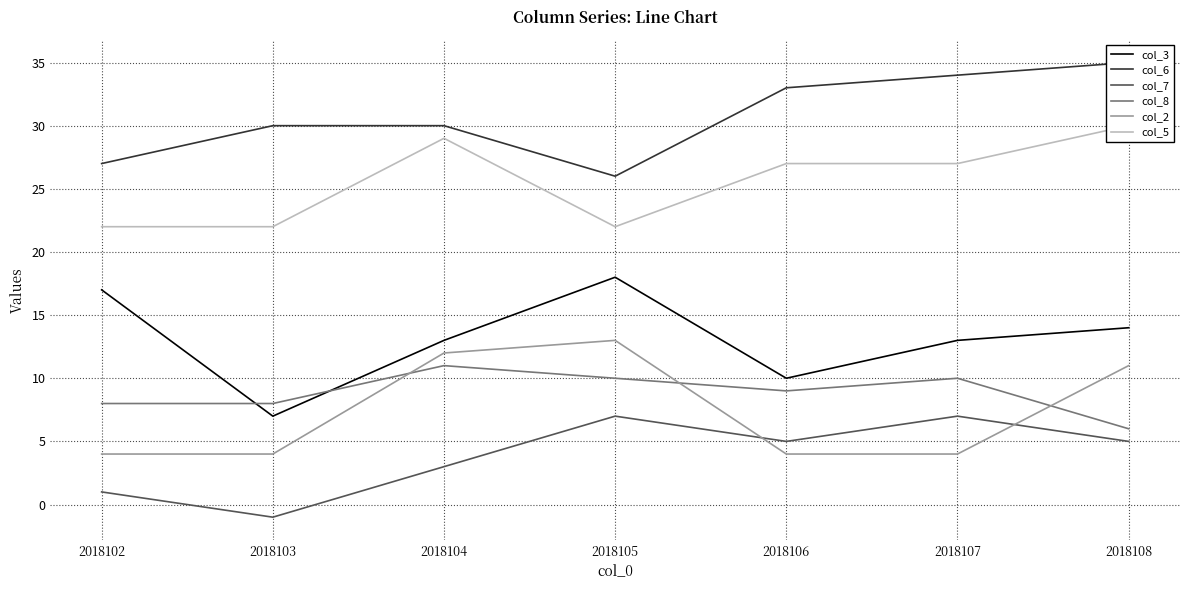

Reading right to left, what are all the values shown in this chart?

col_3: 14	13	10	18	13	7	17
col_6: 35	34	33	26	30	30	27
col_7: 5	7	5	7	3	-1	1
col_8: 6	10	9	10	11	8	8
col_2: 11	4	4	13	12	4	4
col_5: 30	27	27	22	29	22	22